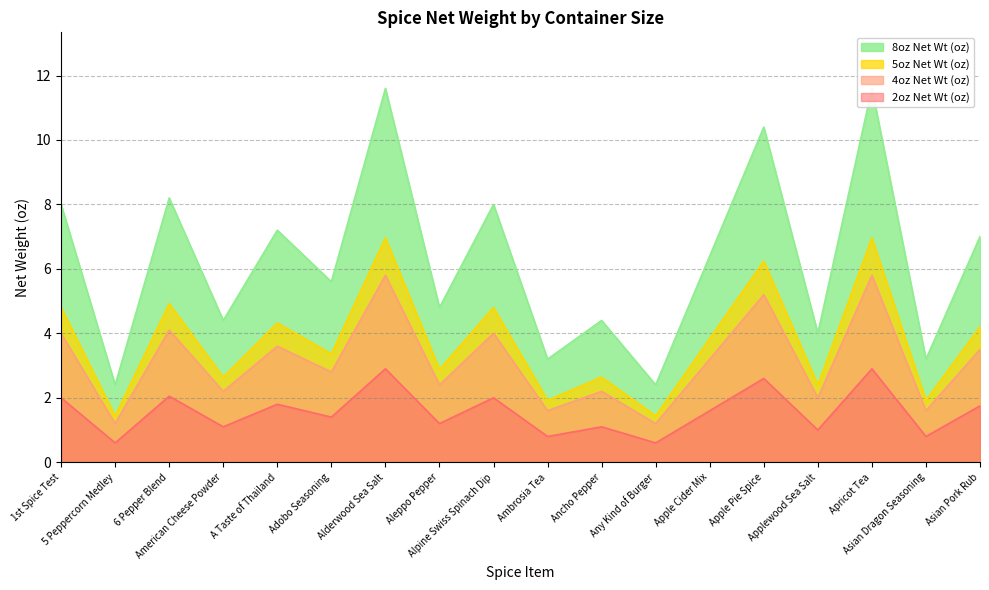

What is the highest value of the 2oz Net Wt (oz) series?

2.9